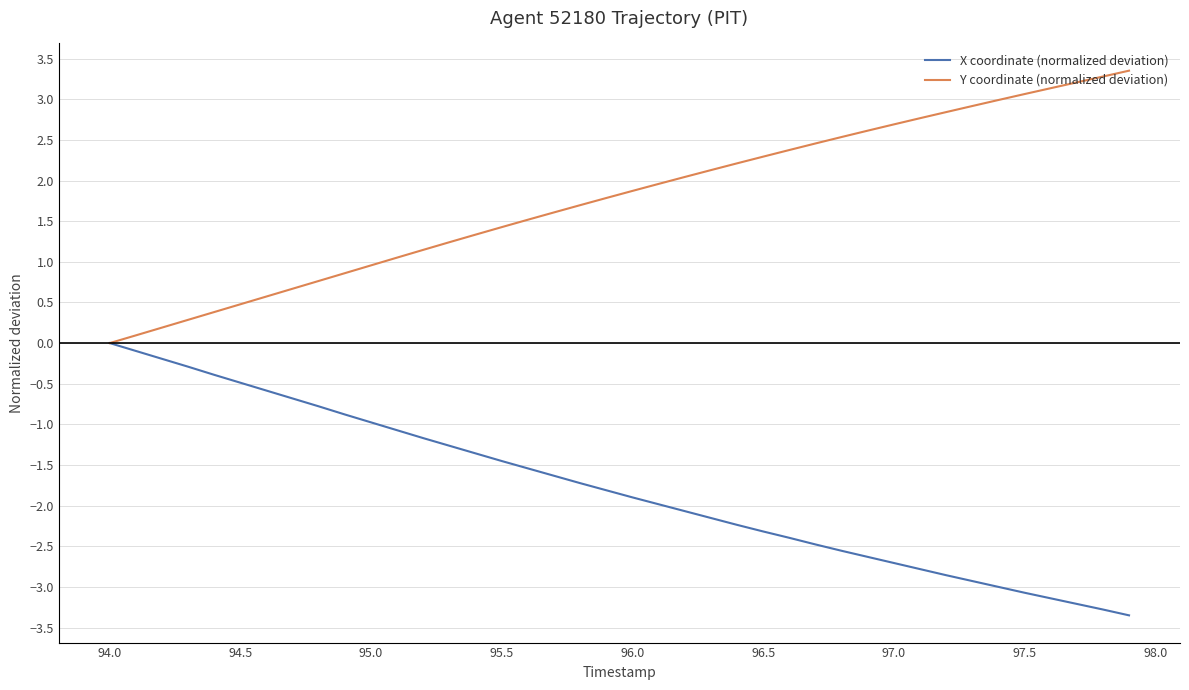

How many negative values does the X coordinate (normalized deviation) series have?

39